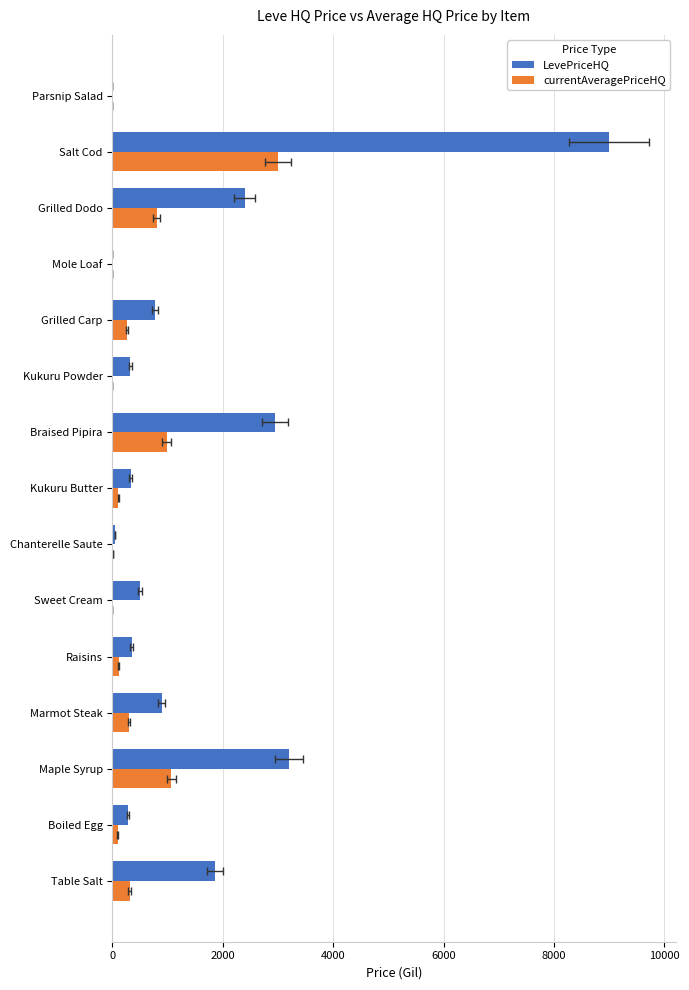

Which series has the widest spread of values?

LevePriceHQ